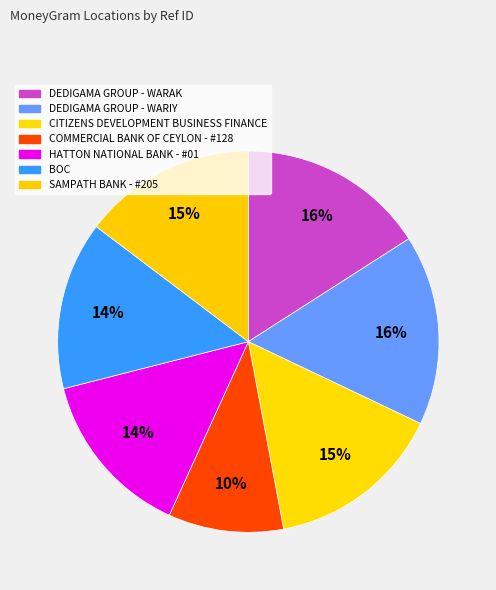

To the nearest percent, what is the combined percentage of BOC and COMMERCIAL BANK OF CEYLON - #128?

24%